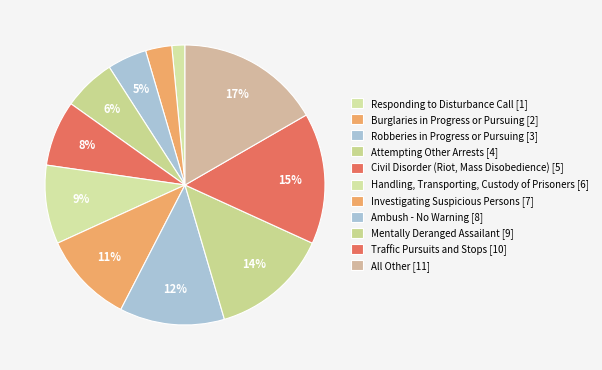

Do Civil Disorder (Riot, Mass Disobedience) and Mentally Deranged Assailant together represent more than half of the pie?

No